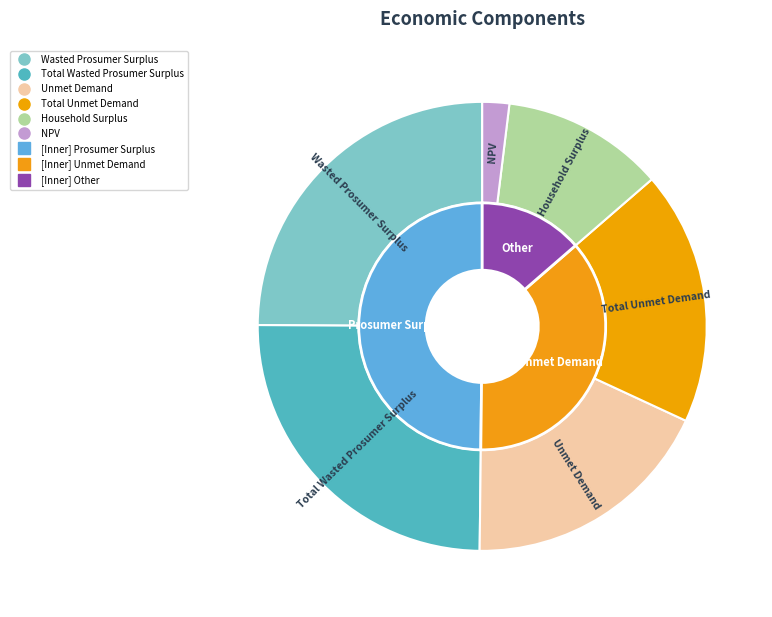

Rank the categories by value from lowest to highest.

NPV, Household Surplus, Unmet Demand, Total Unmet Demand, Wasted Prosumer Surplus, Total Wasted Prosumer Surplus